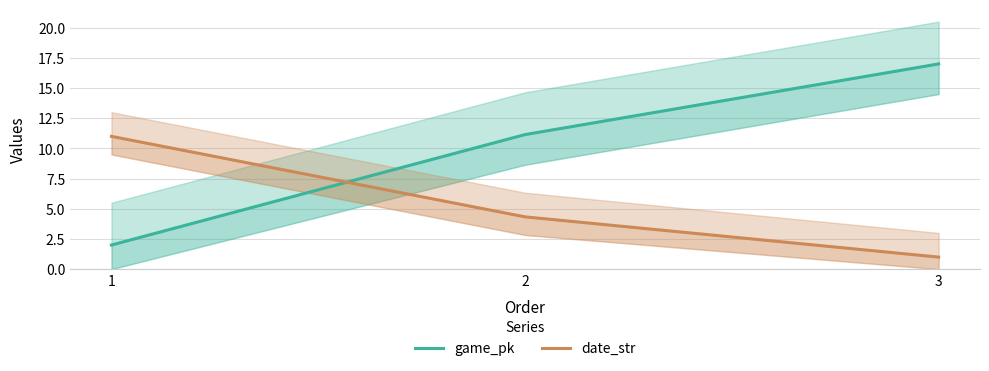

How many lines are shown in the chart?

2